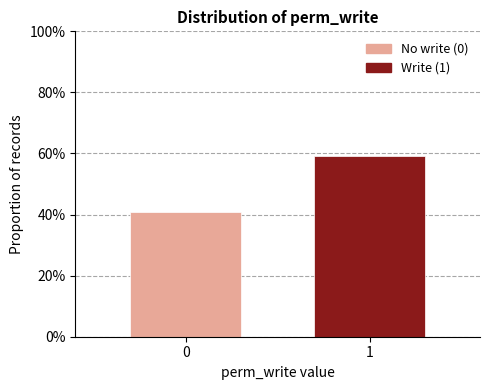

Reading right to left, list all the values displayed in this chart.

59.0	41.0